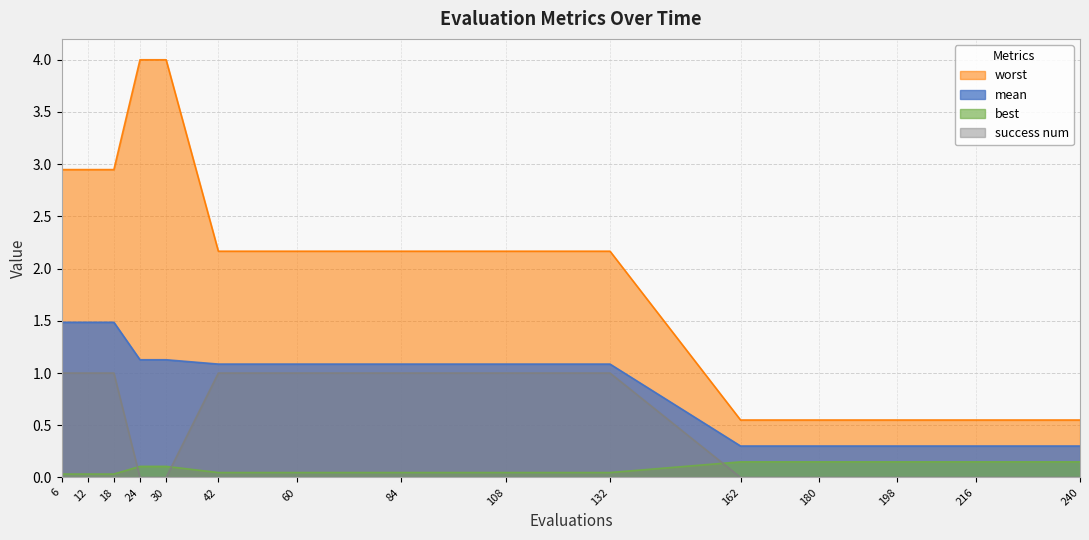

Reading right to left, extract all data points from this chart.

mean: 240=0.3	216=0.3	198=0.3	180=0.3	162=0.3	132=1.1	108=1.1	84=1.1	60=1.1	42=1.1	30=1.1	24=1.1	18=1.5	12=1.5	6=1.5
best: 240=0.1	216=0.1	198=0.1	180=0.1	162=0.1	132=0.0	108=0.0	84=0.0	60=0.0	42=0.0	30=0.1	24=0.1	18=0.0	12=0.0	6=0.0
worst: 240=0.6	216=0.6	198=0.6	180=0.6	162=0.6	132=2.2	108=2.2	84=2.2	60=2.2	42=2.2	30=4.0	24=4.0	18=2.9	12=2.9	6=2.9
success num: 240=0.0	216=0.0	198=0.0	180=0.0	162=0.0	132=1.0	108=1.0	84=1.0	60=1.0	42=1.0	30=0.0	24=0.0	18=1.0	12=1.0	6=1.0